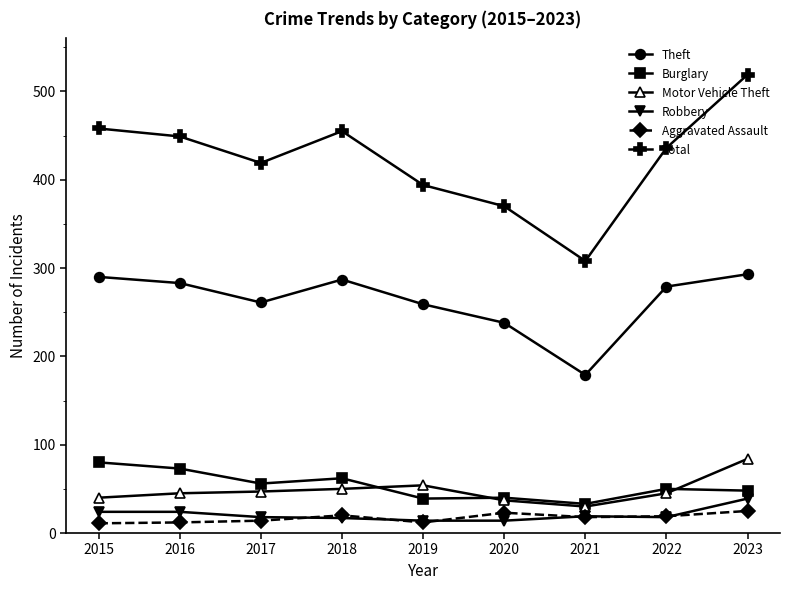

Which category has the lowest value in the Motor Vehicle Theft series?

2021